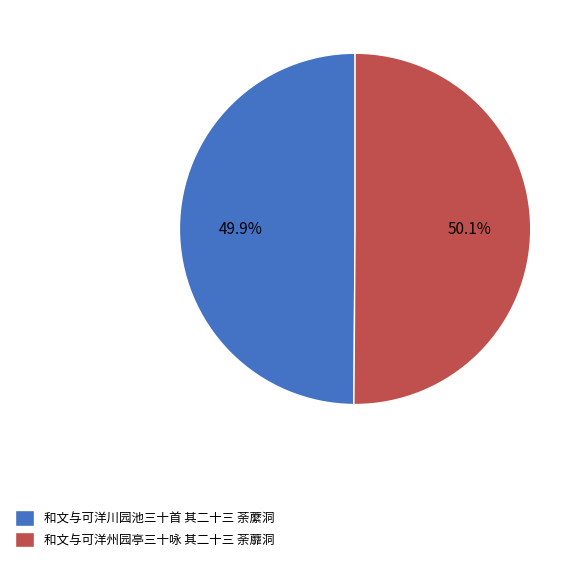

Is the sum of 和文与可洋州园亭三十咏 其二十三 荼蘼洞 and 和文与可洋川园池三十首 其二十三 荼䕷洞 greater than half?

Yes